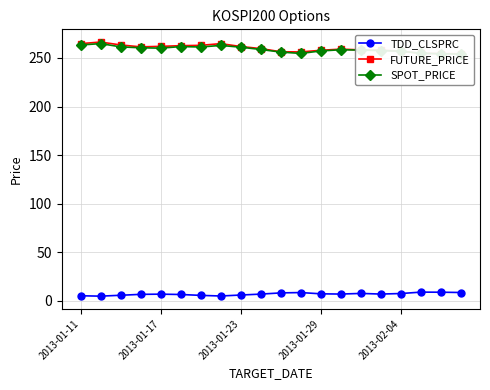

What is the minimum value shown in the chart?

4.8